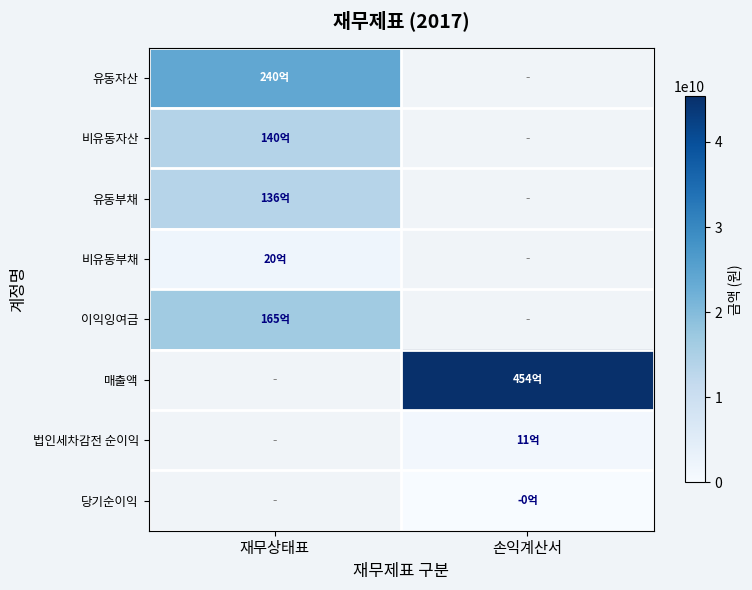

What is the difference between the highest and lowest values at 재무상태표?

21982854166.0